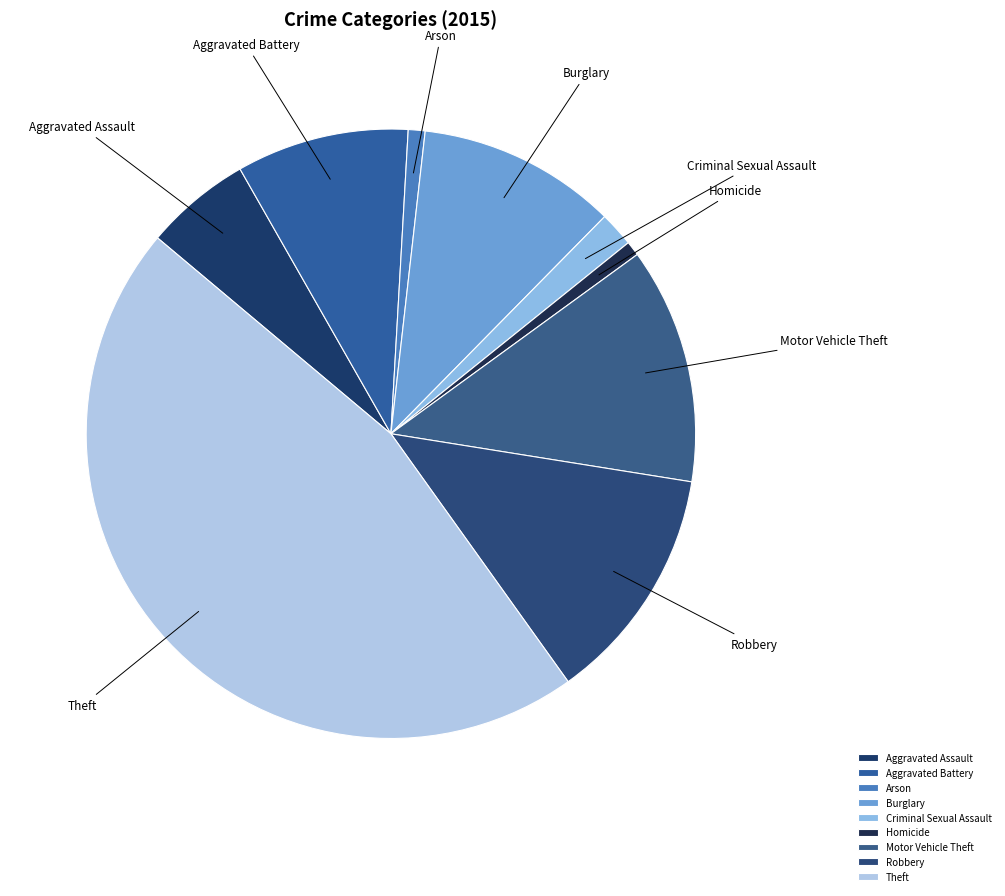

Is Arson the majority of the pie?

No